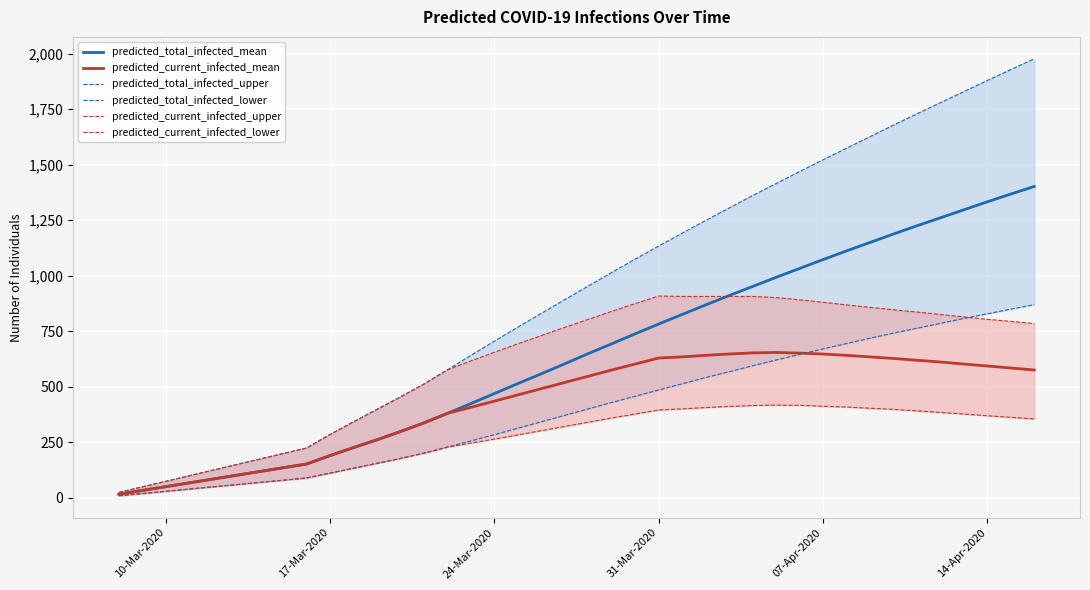

What is the highest value of the predicted_total_infected_mean series?

1402